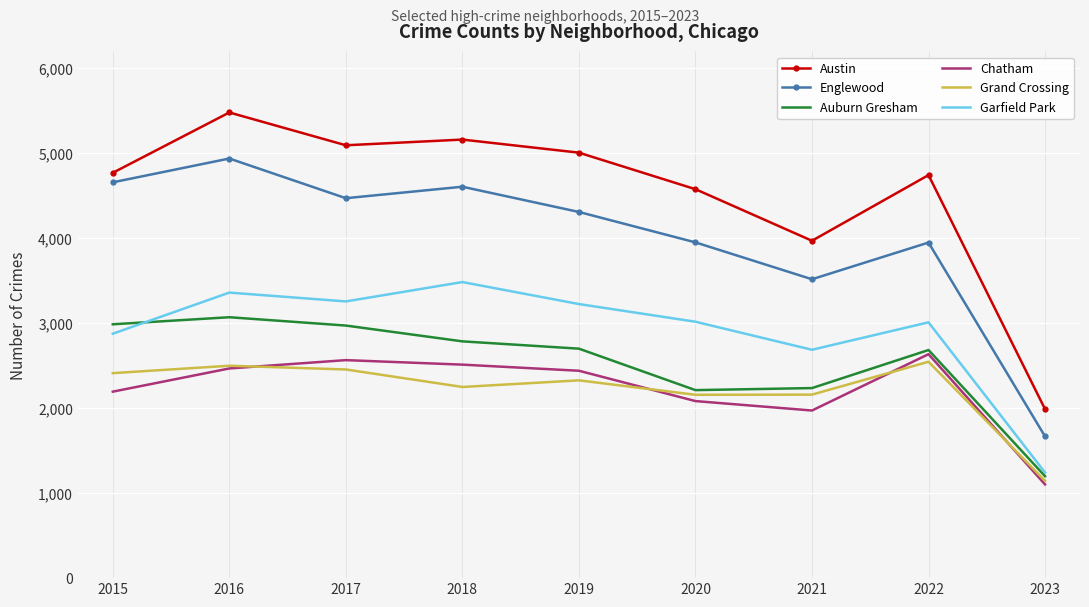

Which category has the lowest value across all series?

2023